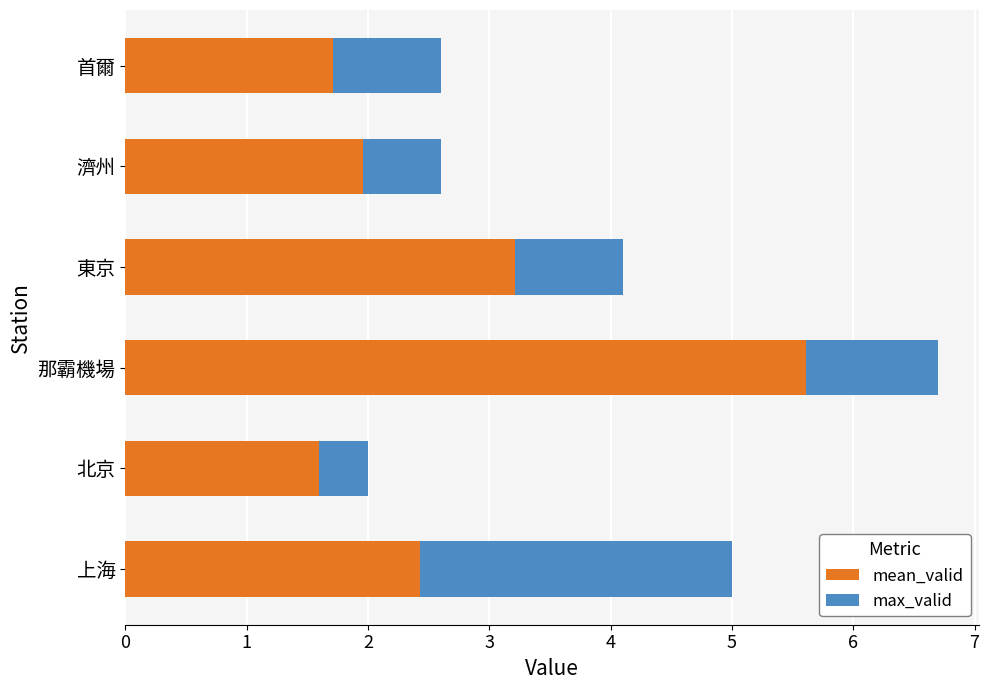

The value of mean_valid at 北京 is 0.8. True or false?

False